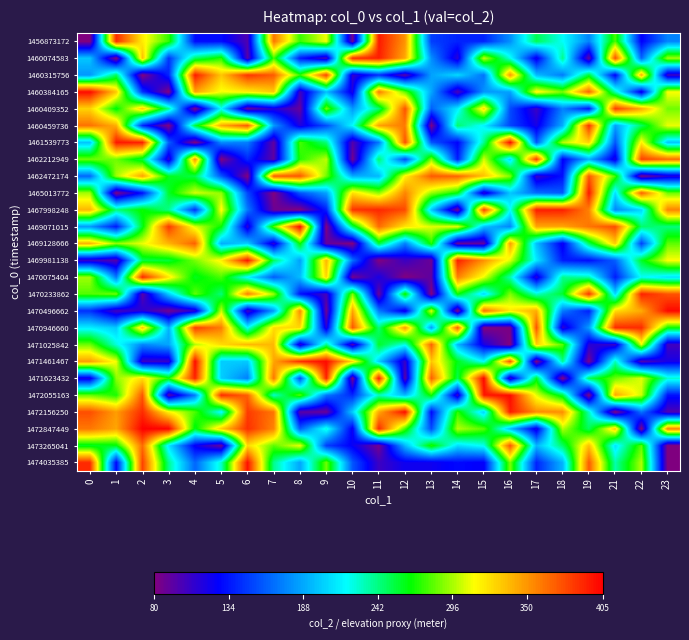

Reading right to left, extract all data points from this chart.

1456873172: 23=174.9	22=125.3	21=278.9	19=174.6	18=220.4	17=250.5	16=178.9	15=139.6	14=139.1	13=149.0	12=350.5	11=395.2	10=86.7	9=310.1	8=275.4	7=361.5	6=98.9	5=130.7	4=130.7	3=274.6	2=317.9	1=389.0	0=80.0
1460074583: 23=295.3	22=164.1	21=375.5	19=91.2	18=240.9	17=119.7	16=223.0	15=302.4	14=111.7	13=179.0	12=342.7	11=393.8	10=388.4	9=101.1	8=135.4	7=277.5	6=95.1	5=272.5	4=247.1	3=144.9	2=335.2	1=80.0	0=199.1
1460315756: 23=104.2	22=340.7	21=125.8	19=256.4	18=171.3	17=195.9	16=349.3	15=168.2	14=206.3	13=185.7	12=94.7	11=143.7	10=108.8	9=379.6	8=274.3	7=370.8	6=385.3	5=331.9	4=395.1	3=140.1	2=80.0	1=249.0	0=181.3
1460384165: 23=311.8	22=118.9	21=233.5	19=368.3	18=287.2	17=317.1	16=185.7	15=181.1	14=100.7	13=187.5	12=282.6	11=360.5	10=117.7	9=196.5	8=104.1	7=330.7	6=316.9	5=309.7	4=345.0	3=80.0	2=144.6	1=331.0	0=400.7
1460409352: 23=285.9	22=342.6	21=382.2	19=132.4	18=174.2	17=105.0	16=154.4	15=325.6	14=213.4	13=161.0	12=375.0	11=245.3	10=182.2	9=286.8	8=90.2	7=115.1	6=88.3	5=219.0	4=80.0	3=240.5	2=330.6	1=262.4	0=327.3
1460459736: 23=308.5	22=248.6	21=185.0	19=386.4	18=189.7	17=119.0	16=152.2	15=215.7	14=246.0	13=82.3	12=359.7	11=345.9	10=218.8	9=154.1	8=115.8	7=183.4	6=371.2	5=342.4	4=255.3	3=80.0	2=140.6	1=341.2	0=363.2
1461539773: 23=199.5	22=316.7	21=157.2	19=327.5	18=298.4	17=158.7	16=400.3	15=239.1	14=127.1	13=157.9	12=375.2	11=170.6	10=96.7	9=243.4	8=278.1	7=92.0	6=172.6	5=177.8	4=80.0	3=161.8	2=392.8	1=395.8	0=198.2
1462212949: 23=365.1	22=380.5	21=116.9	19=190.8	18=124.7	17=384.4	16=205.7	15=304.6	14=136.7	13=289.7	12=153.6	11=246.4	10=85.4	9=300.2	8=272.0	7=93.3	6=140.6	5=80.0	4=351.5	3=109.3	2=254.1	1=285.9	0=285.5
1462472174: 23=113.0	22=83.0	21=277.1	19=372.0	18=132.5	17=107.3	16=288.7	15=333.5	14=368.3	13=371.6	12=315.9	11=193.5	10=190.2	9=285.8	8=372.6	7=371.6	6=80.0	5=158.6	4=252.1	3=260.4	2=345.6	1=294.5	0=163.8
1465013772: 23=285.1	22=369.9	21=207.8	19=396.2	18=159.3	17=166.2	16=199.5	15=110.4	14=264.7	13=293.7	12=356.0	11=291.1	10=322.6	9=185.8	8=157.1	7=80.0	6=152.9	5=291.9	4=304.9	3=258.3	2=132.3	1=81.6	0=295.6
1467998248: 23=356.6	22=205.2	21=175.7	19=357.2	18=393.2	17=394.2	16=219.2	15=381.7	14=85.0	13=200.3	12=377.3	11=390.0	10=385.6	9=137.6	8=80.0	7=87.9	6=171.3	5=314.8	4=143.5	3=240.1	2=267.5	1=243.4	0=338.3
1469071015: 23=243.0	22=246.2	21=376.8	19=361.8	18=343.3	17=343.0	16=175.4	15=196.8	14=308.3	13=306.5	12=320.7	11=365.1	10=248.5	9=80.0	8=401.8	7=279.9	6=111.6	5=265.3	4=306.2	3=384.3	2=261.0	1=135.1	0=183.0
1469128666: 23=282.4	22=150.1	21=330.2	19=249.7	18=121.3	17=197.1	16=347.3	15=92.1	14=89.9	13=272.0	12=173.1	11=256.4	10=80.0	9=91.7	8=267.9	7=110.5	6=202.1	5=189.8	4=369.3	3=338.6	2=308.1	1=291.2	0=339.4
1469981138: 23=312.2	22=258.5	21=161.3	19=130.8	18=136.3	17=212.9	16=306.2	15=351.7	14=392.9	13=88.2	12=105.5	11=80.0	10=168.0	9=338.4	8=185.0	7=247.8	6=397.2	5=316.0	4=287.2	3=255.7	2=252.7	1=96.8	0=107.7
1470075404: 23=209.5	22=221.0	21=136.3	19=233.9	18=239.8	17=111.8	16=234.1	15=308.7	14=358.0	13=93.2	12=80.0	11=117.7	10=84.7	9=326.3	8=195.7	7=160.5	6=216.4	5=278.8	4=260.2	3=319.8	2=390.3	1=171.0	0=294.6
1470233862: 23=374.2	22=392.4	21=205.5	19=386.0	18=257.3	17=228.9	16=289.1	15=206.2	14=267.0	13=80.0	12=270.4	11=88.6	10=288.8	9=102.9	8=133.0	7=294.1	6=358.4	5=243.5	4=283.4	3=201.7	2=94.7	1=286.4	0=280.2
1470496662: 23=401.9	22=342.2	21=323.9	19=137.7	18=171.7	17=341.1	16=318.9	15=365.2	14=80.0	13=306.4	12=118.4	11=171.6	10=344.7	9=87.6	8=354.6	7=183.7	6=103.1	5=302.0	4=110.7	3=85.9	2=112.8	1=102.5	0=143.6
1470946660: 23=266.4	22=388.9	21=388.8	19=183.8	18=109.7	17=374.2	16=83.5	15=80.0	14=371.0	13=184.0	12=348.6	11=244.2	10=373.3	9=113.5	8=325.2	7=324.0	6=219.4	5=359.0	4=382.5	3=190.8	2=332.3	1=200.9	0=214.1
1471025842: 23=103.6	22=307.8	21=107.3	19=112.9	18=280.9	17=327.5	16=80.0	15=118.0	14=194.0	13=368.5	12=223.5	11=258.6	10=98.7	9=240.7	8=109.6	7=336.6	6=337.3	5=324.5	4=298.6	3=186.8	2=175.3	1=225.7	0=285.3
1471461467: 23=118.6	22=98.3	21=232.3	19=83.7	18=240.1	17=80.0	16=374.6	15=217.9	14=261.5	13=332.6	12=107.1	11=202.3	10=324.8	9=400.5	8=387.9	7=344.2	6=200.5	5=201.6	4=400.7	3=107.6	2=106.4	1=309.5	0=347.1
1471623432: 23=227.7	22=306.1	21=284.6	19=250.0	18=80.0	17=260.0	16=104.0	15=402.7	14=251.5	13=369.6	12=94.0	11=395.2	10=84.0	9=393.0	8=152.7	7=362.3	6=172.9	5=201.8	4=392.7	3=269.6	2=322.5	1=291.0	0=118.2
1472055163: 23=132.9	22=302.5	21=344.5	19=80.0	18=254.2	17=306.9	16=400.5	15=396.7	14=105.3	13=269.7	12=194.8	11=230.7	10=141.1	9=170.1	8=281.5	7=228.1	6=369.3	5=388.9	4=171.3	3=94.8	2=372.9	1=269.9	0=284.0
1472156250: 23=98.3	22=168.9	21=80.0	19=232.3	18=352.5	17=353.7	16=395.2	15=203.8	14=273.1	13=128.9	12=400.9	11=343.4	10=202.4	9=88.6	8=94.7	7=361.5	6=383.1	5=215.9	4=279.4	3=315.9	2=388.7	1=347.3	0=376.1
1472847449: 23=357.0	22=80.0	21=331.0	19=249.1	18=298.3	17=116.9	16=196.4	15=280.9	14=298.3	13=154.3	12=277.0	11=390.1	10=122.0	9=226.4	8=160.4	7=356.1	6=387.0	5=329.9	4=260.5	3=403.9	2=404.9	1=344.2	0=361.0
1473265041: 23=80.0	22=282.2	21=208.9	19=334.7	18=247.0	17=193.2	16=373.9	15=222.2	14=207.5	13=271.7	12=193.9	11=84.7	10=124.3	9=149.2	8=308.8	7=281.6	6=325.4	5=89.4	4=123.6	3=211.1	2=364.9	1=262.3	0=259.4
1474035385: 23=80.0	22=297.0	21=234.0	19=371.5	18=192.3	17=139.1	16=288.3	15=125.1	14=129.4	13=121.6	12=121.9	11=104.7	10=158.0	9=285.9	8=186.8	7=240.1	6=398.5	5=229.2	4=163.9	3=239.9	2=381.1	1=127.8	0=388.6